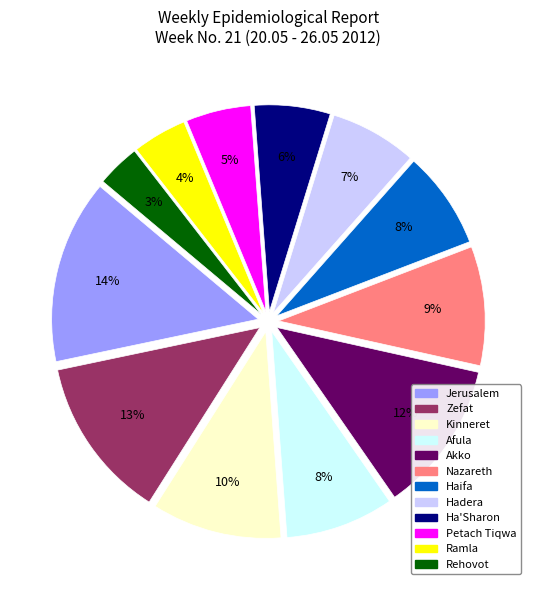

Which has a higher value, Jerusalem or Kinneret?

Jerusalem